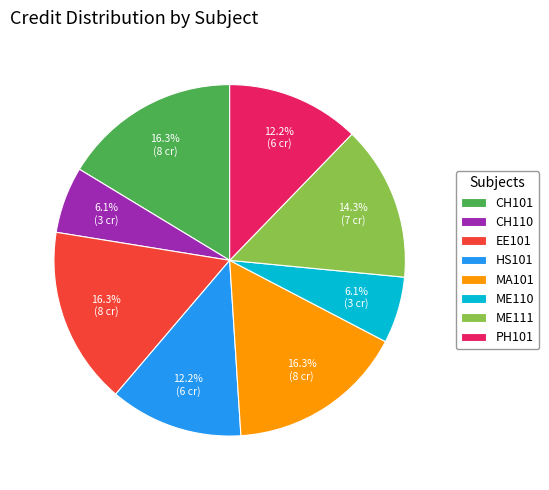

To the nearest percent, what is the average slice percentage?

12%